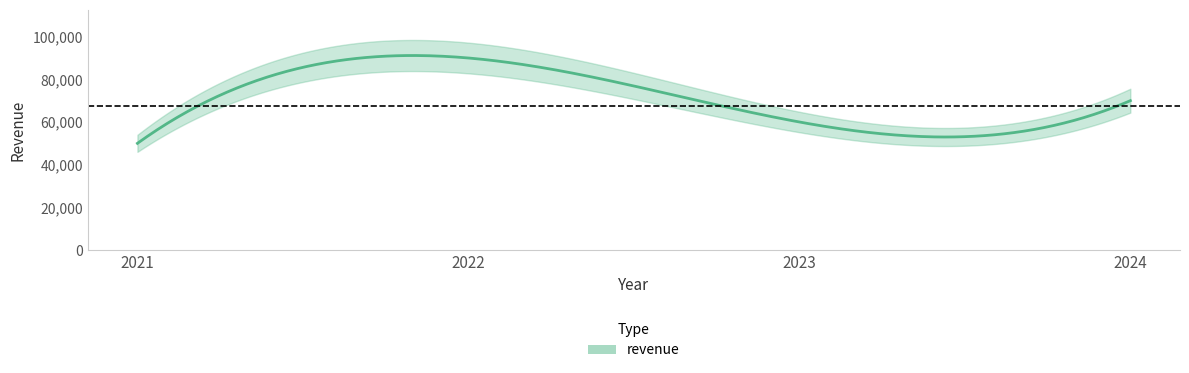

Reading right to left, what are all the values shown in this chart?

70000	60000	90000	50000